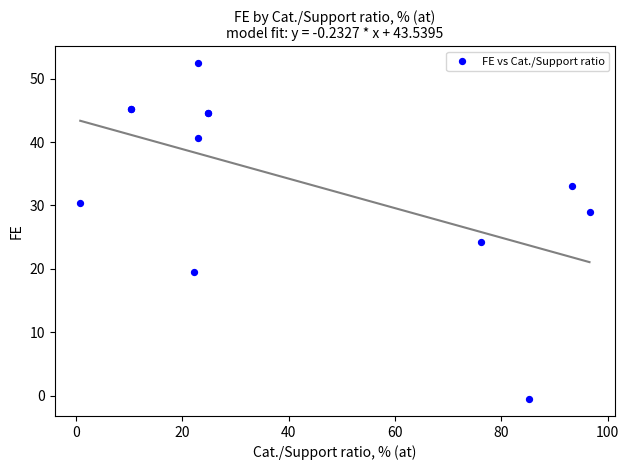

What Y value in the scatter plot is closest to 25?

24.2